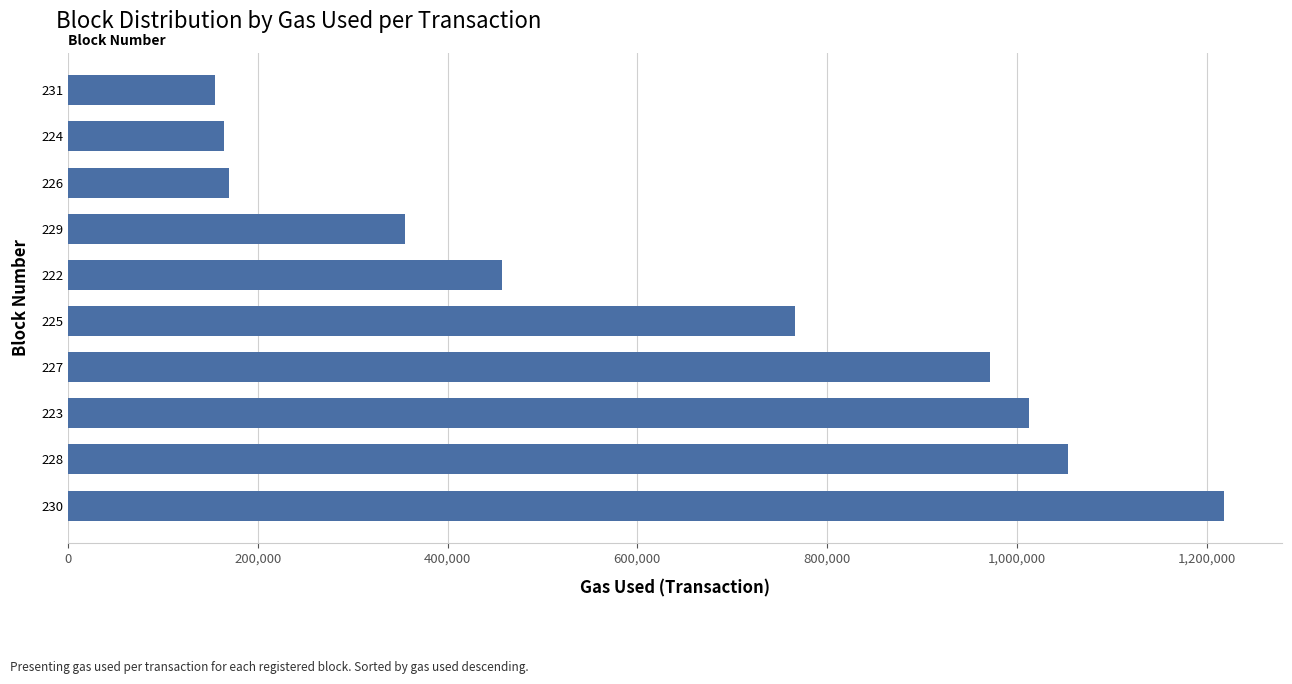

How many categories are shown in the chart?

10